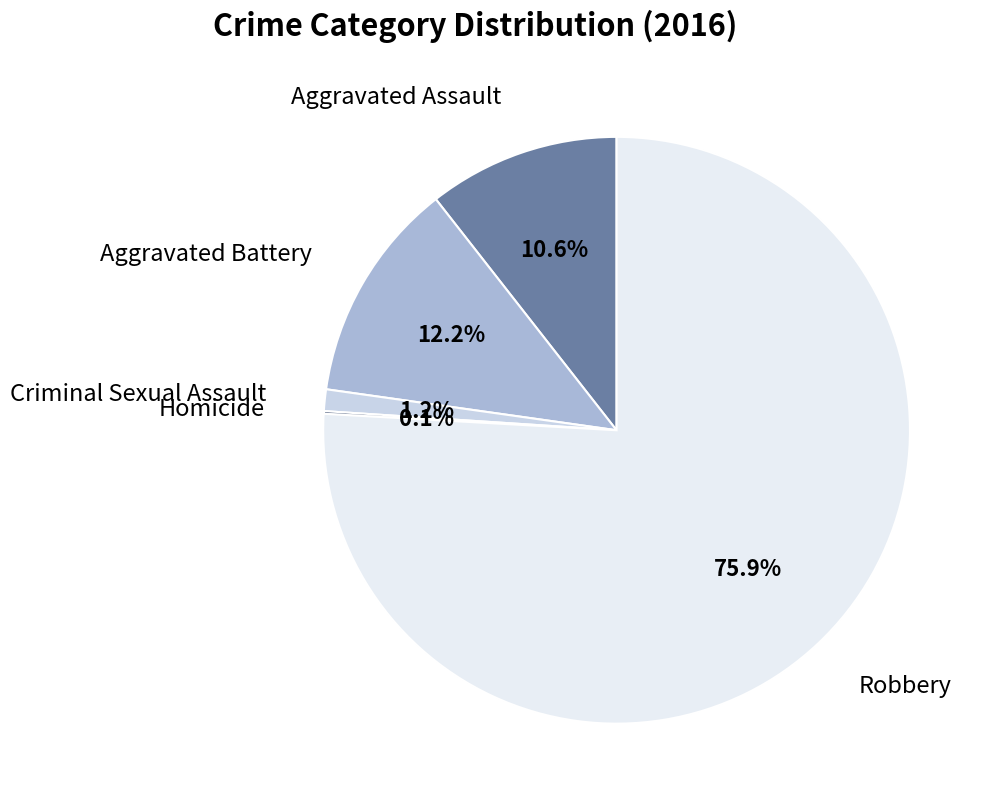

Is there a majority slice in this chart?

Yes